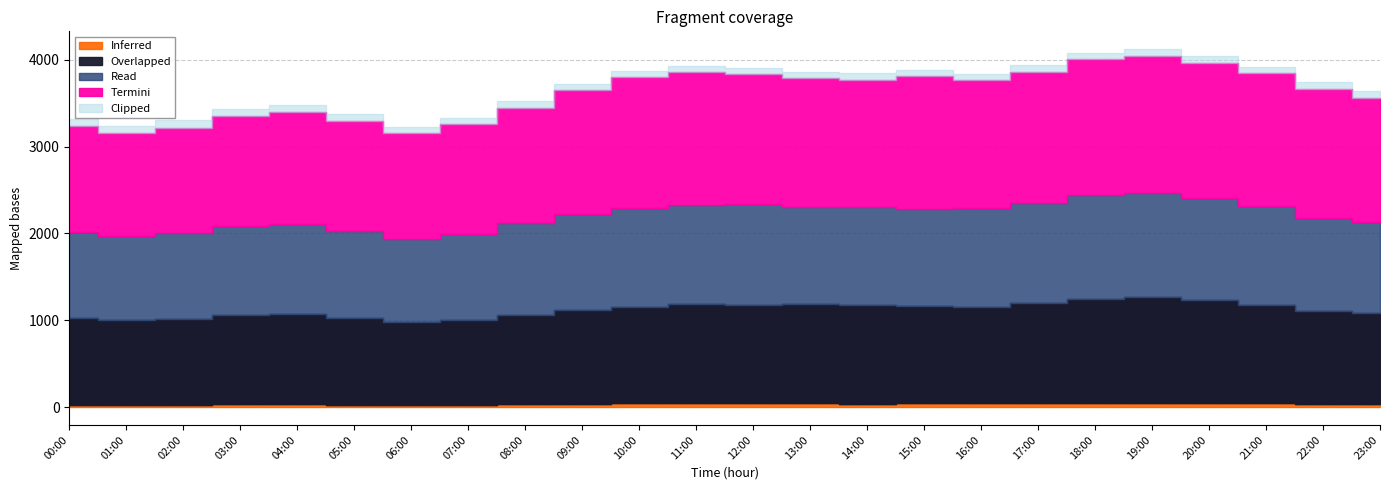

In Overlapped, how many points are higher than both neighbors (excluding endpoints)?

3